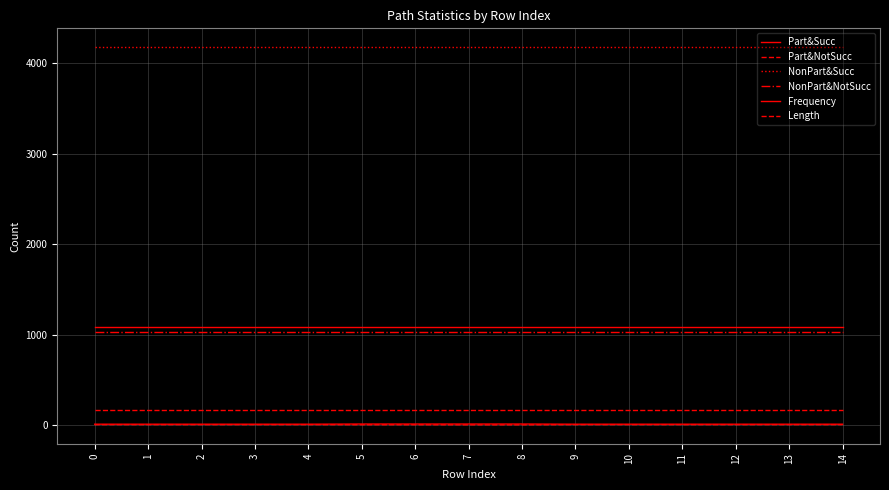

Rank the series at 5 from highest to lowest value.

NonPart&Succ, Part&Succ, NonPart&NotSucc, Part&NotSucc, Frequency, Length